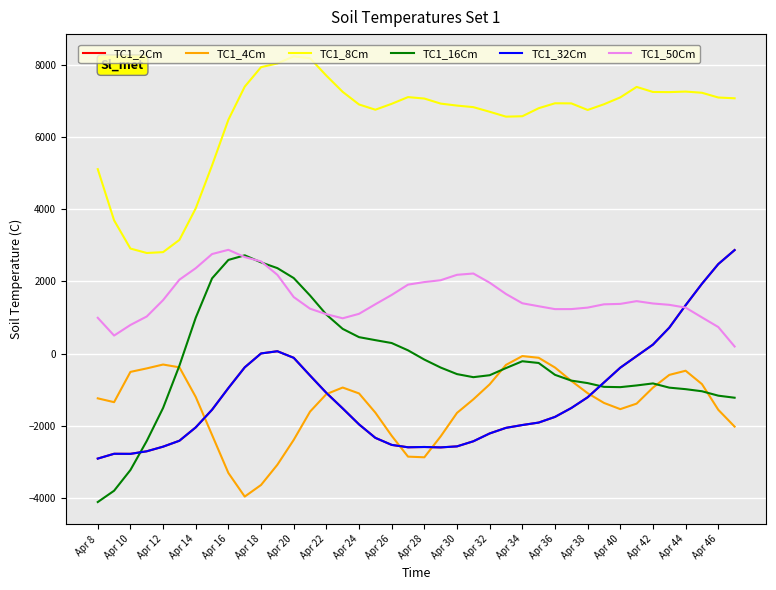

At which label is TC1_4Cm closest to -2016?

39